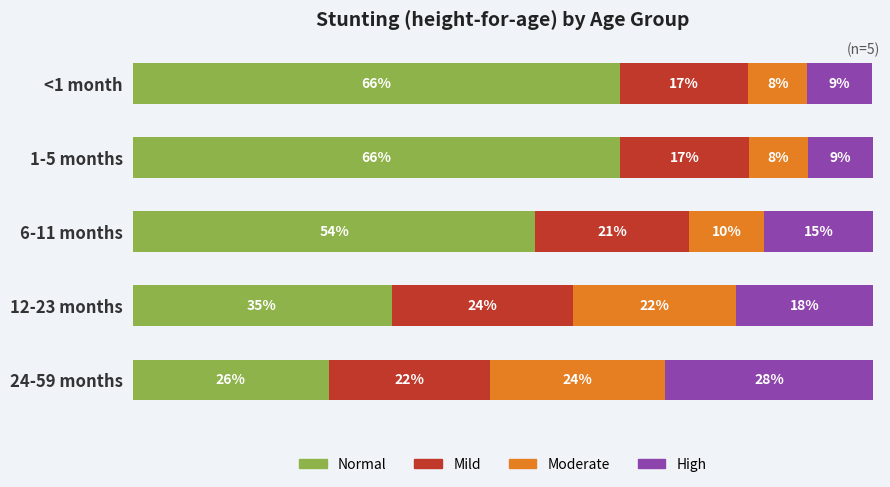

Rank the series by their maximum value, from lowest to highest.

Moderate, Mild, High, Normal